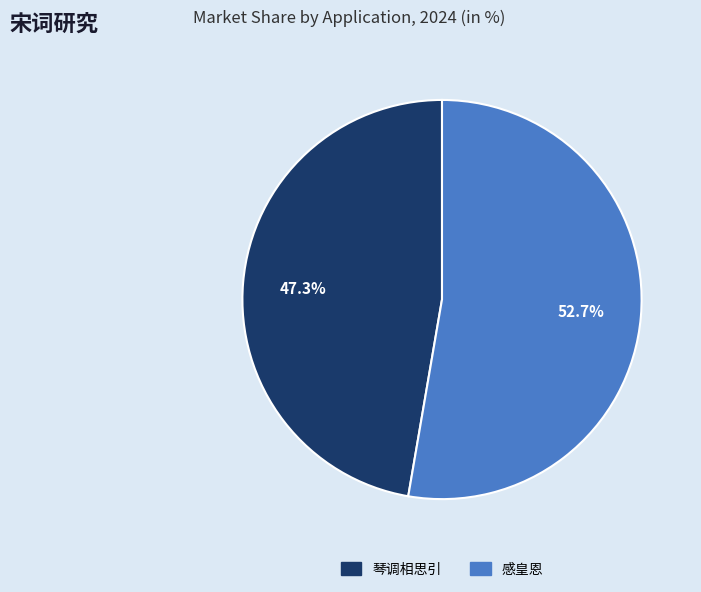

What percentage is NOT represented by 琴调相思引?

52.7%